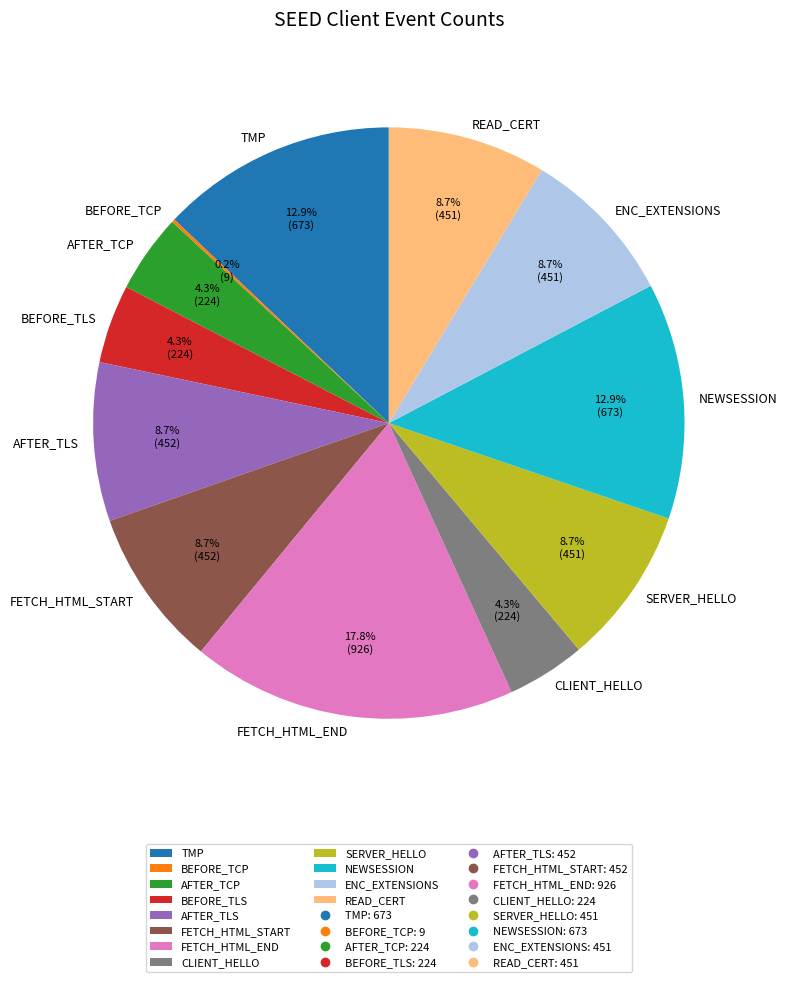

What is the ratio of the value at NEWSESSION to the value at FETCH_HTML_END?

0.7